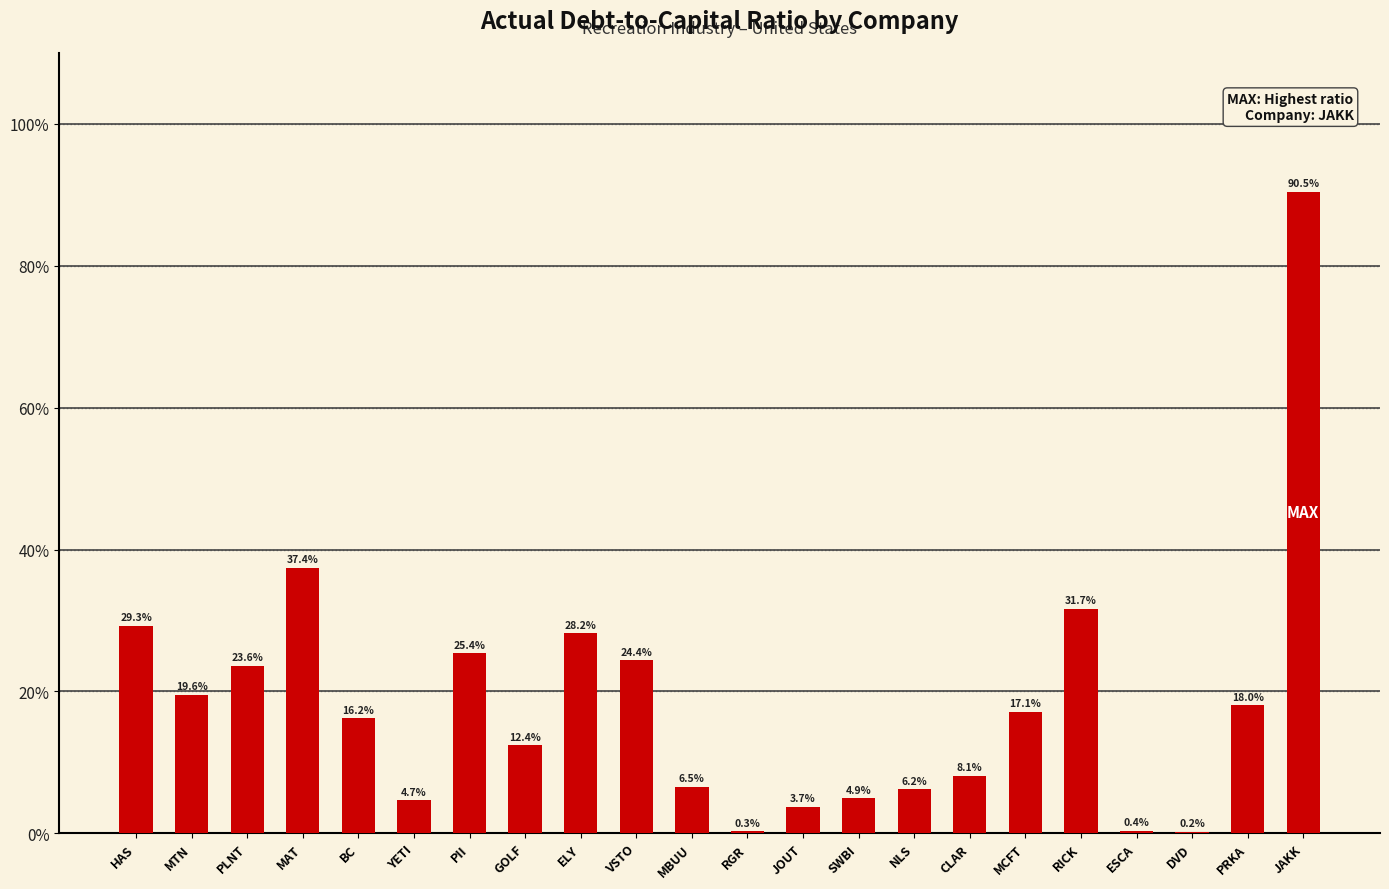

What is the difference between the maximum and minimum values?

0.9